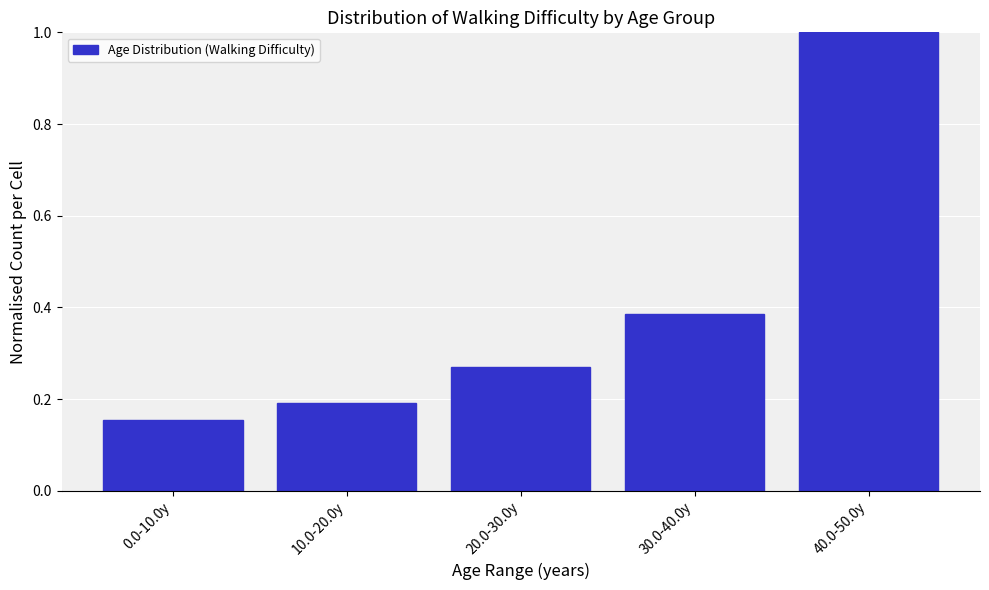

What is the label of the 3rd bar from the left?

20.0-30.0y